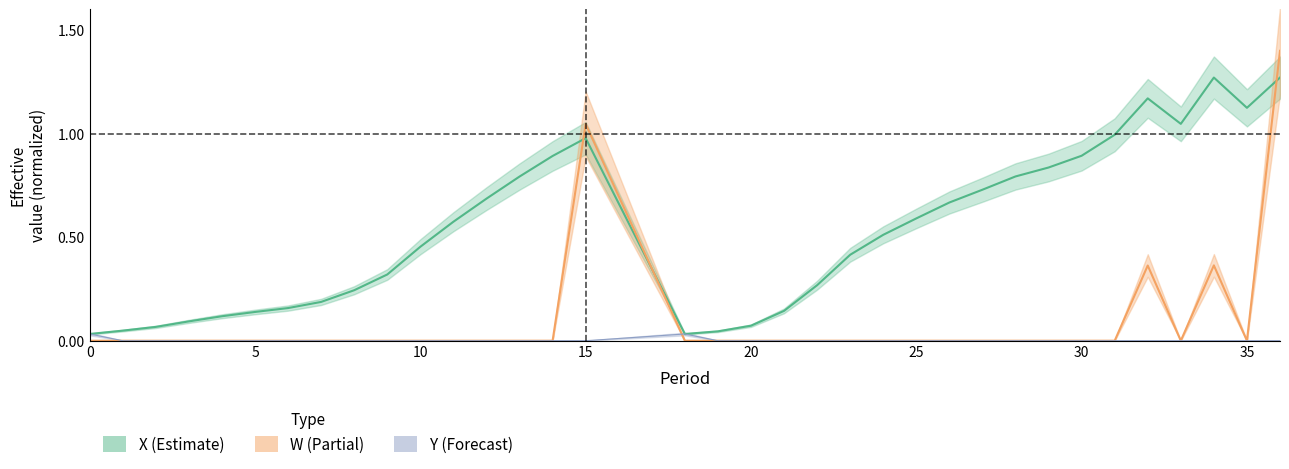

Does the chart display data point markers on the line(s)?

No